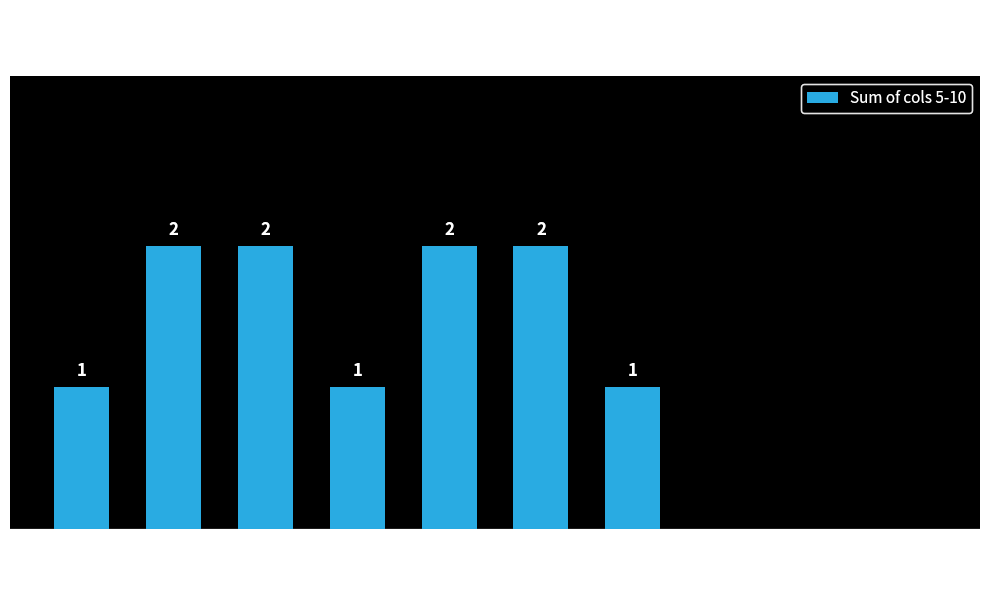

What is the difference between the values at 10 and 6?

2